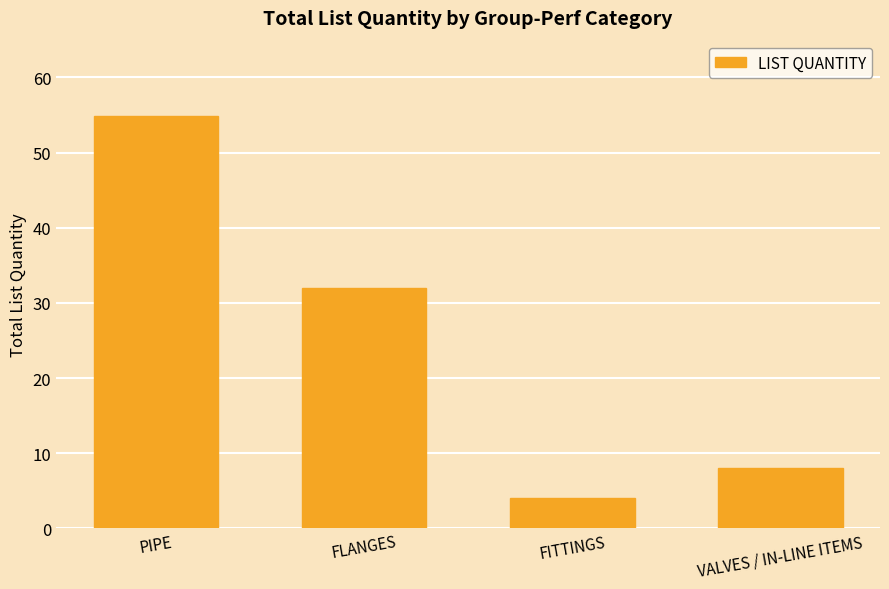

Does the chart contain stacked bars?

No